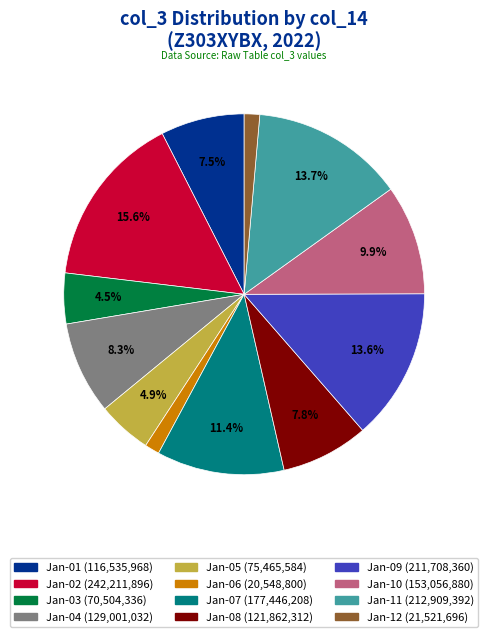

Is there a majority slice in this chart?

No